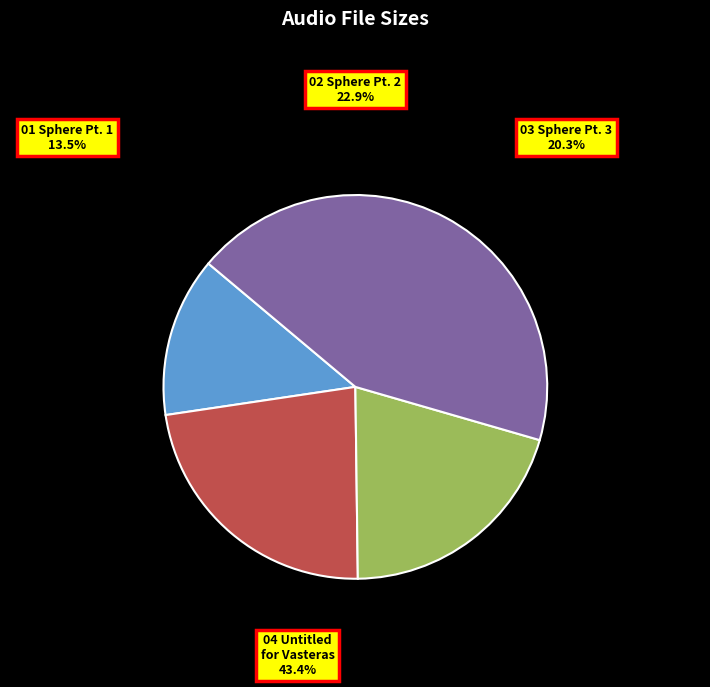

What percentage is the 04 Untitled for Vasteras.m4a slice, to the nearest percent?

43%